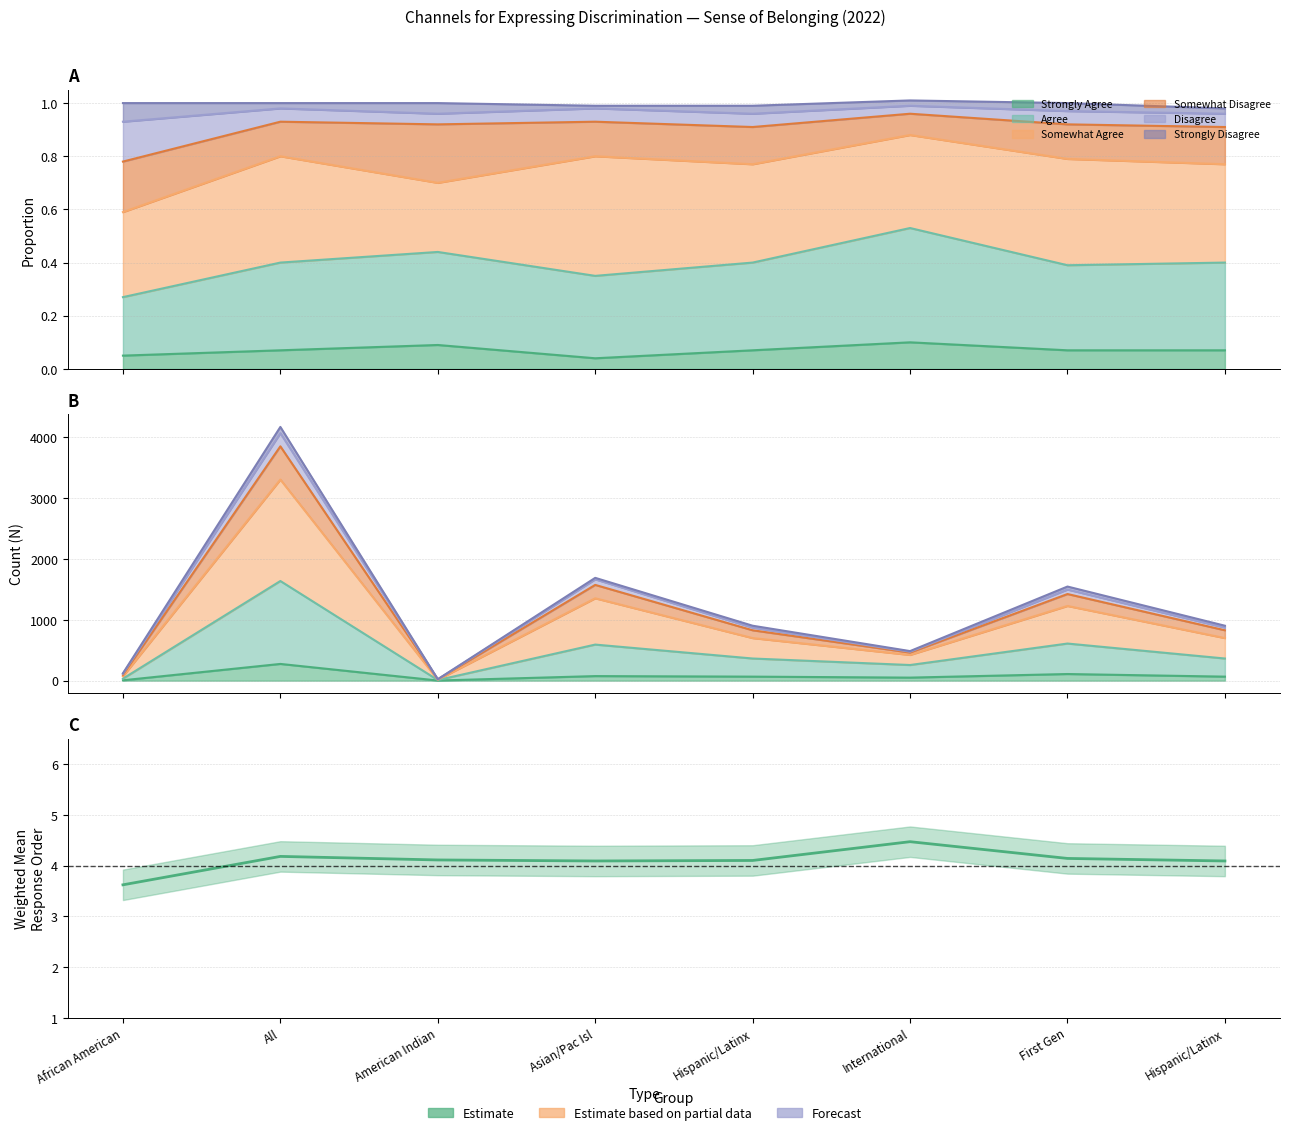

The value at Hispanic/Latinx is 4.1. True or false?

True